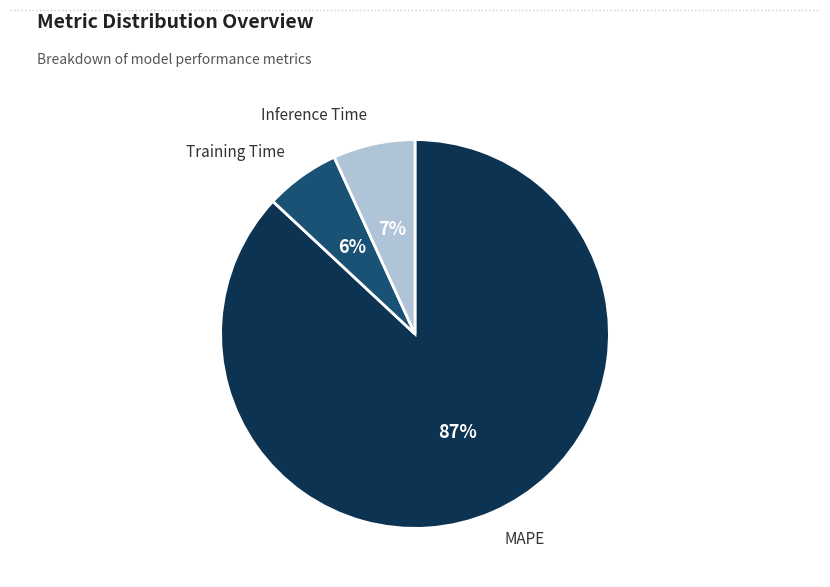

To the nearest percent, what portion does Inference Time represent?

7%